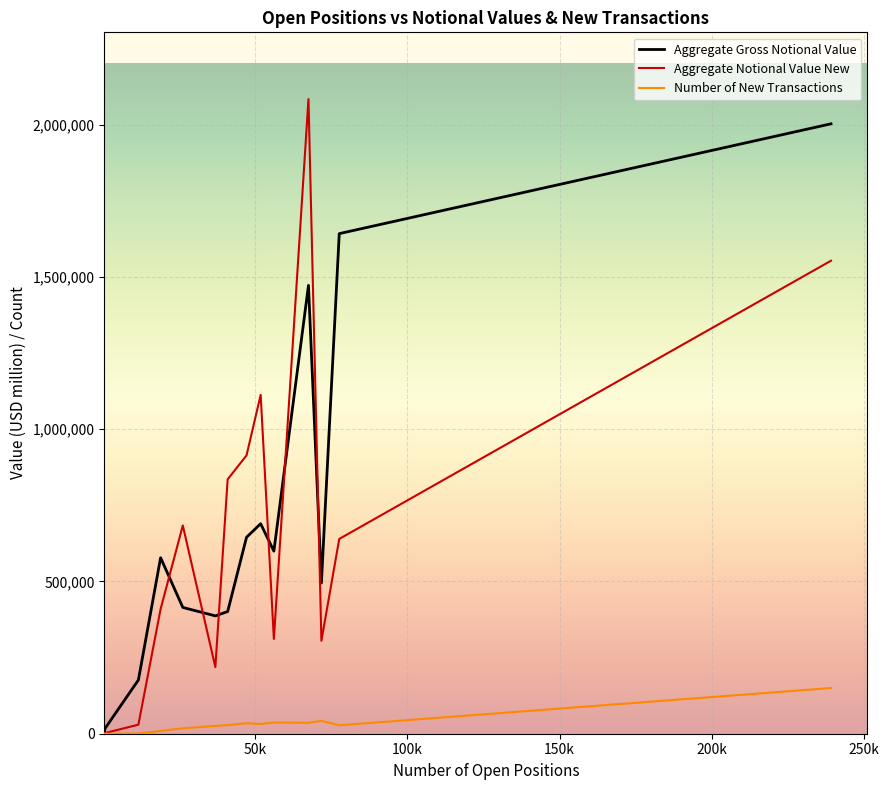

What is the highest value of the Aggregate Notional Value New series?

2084518